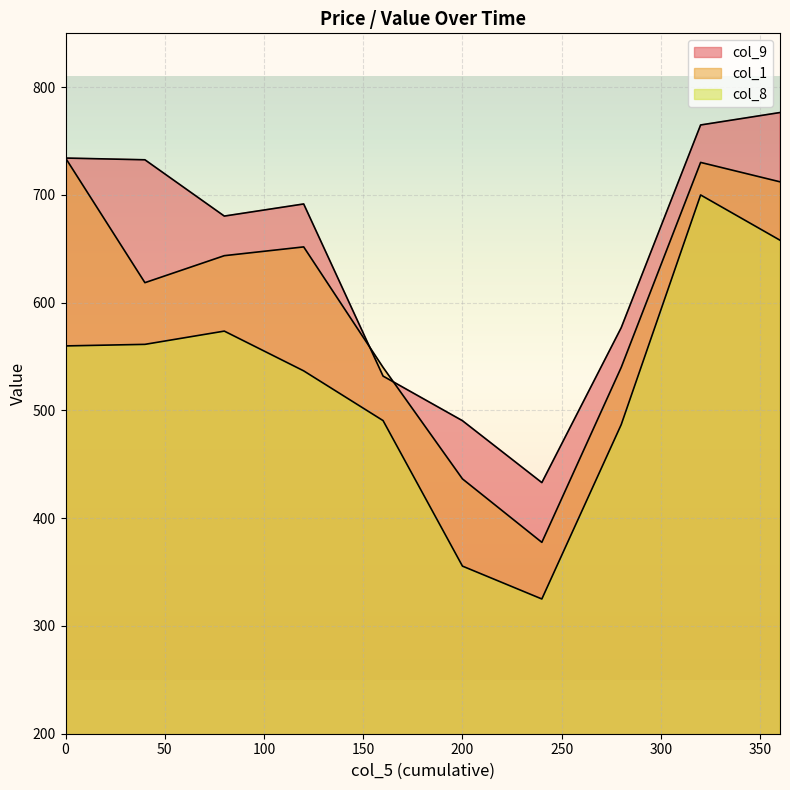

List the series in order of their peak value, highest first.

col_9, col_1, col_8